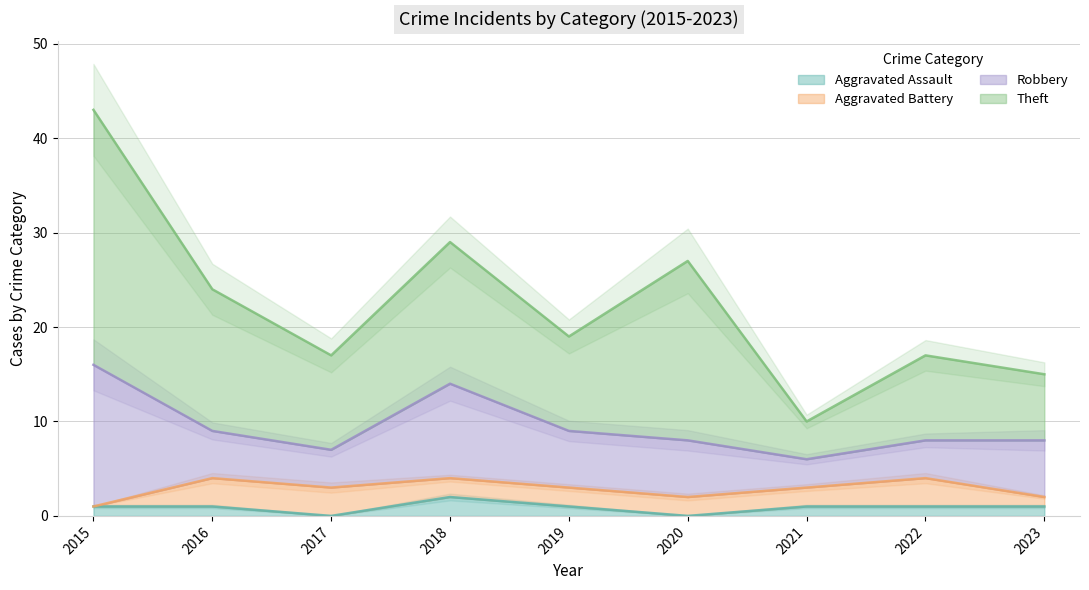

What is the value of the Robbery point at the 9th from the left?

6